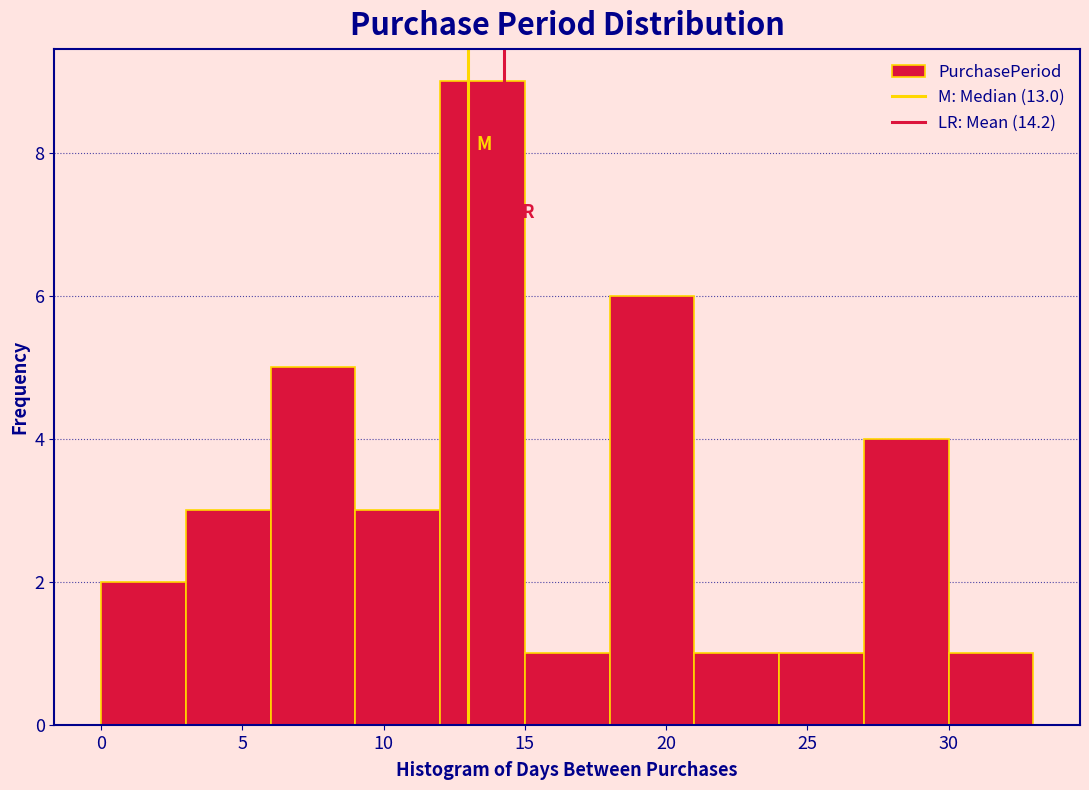

Which range on the x-axis has the tallest bar?

12 to 15